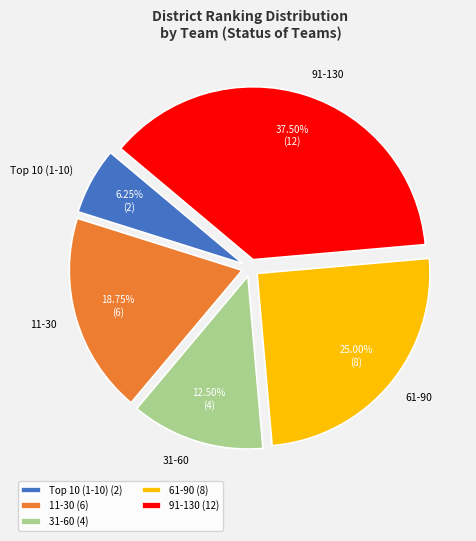

To the nearest percent, what is the average slice percentage?

20%